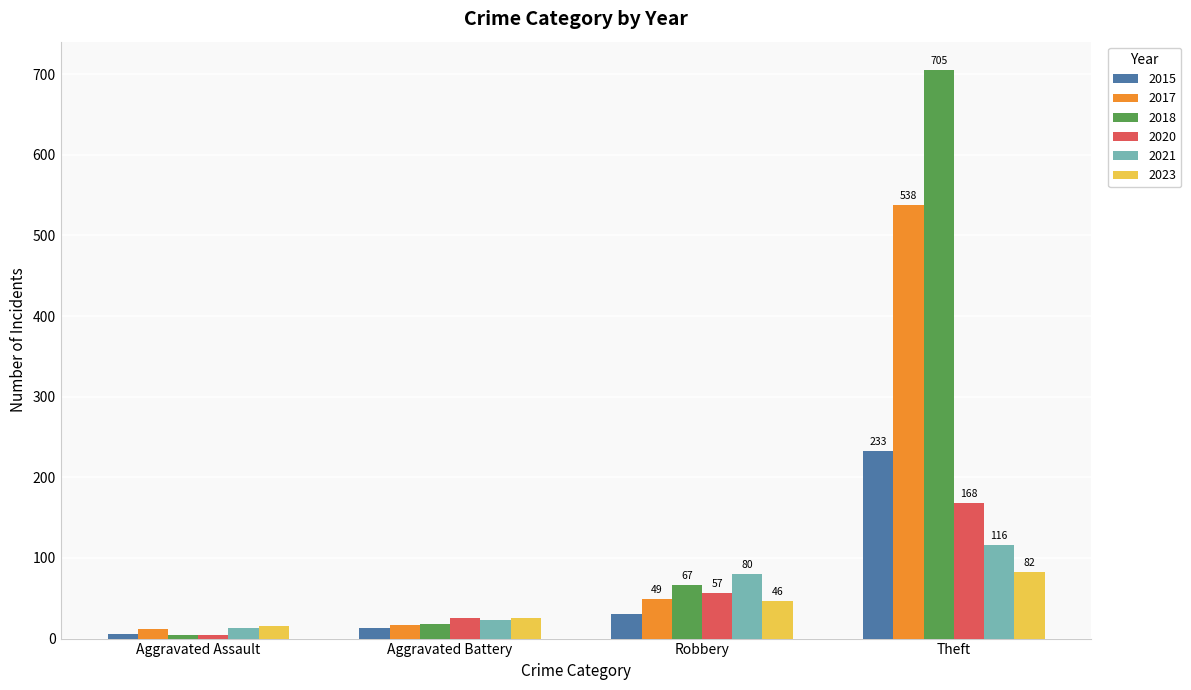

Where is 2017 nearest to the value 275?

Robbery